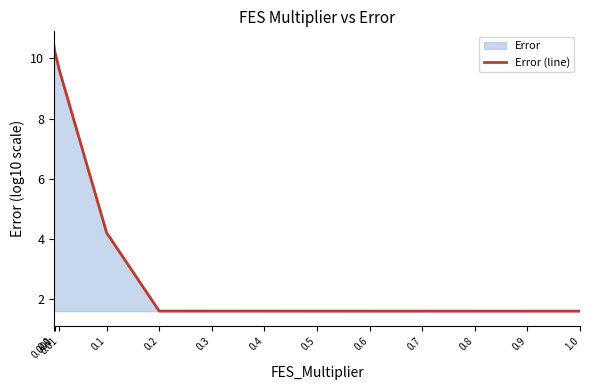

The value at 0.1 is 4.2. True or false?

True